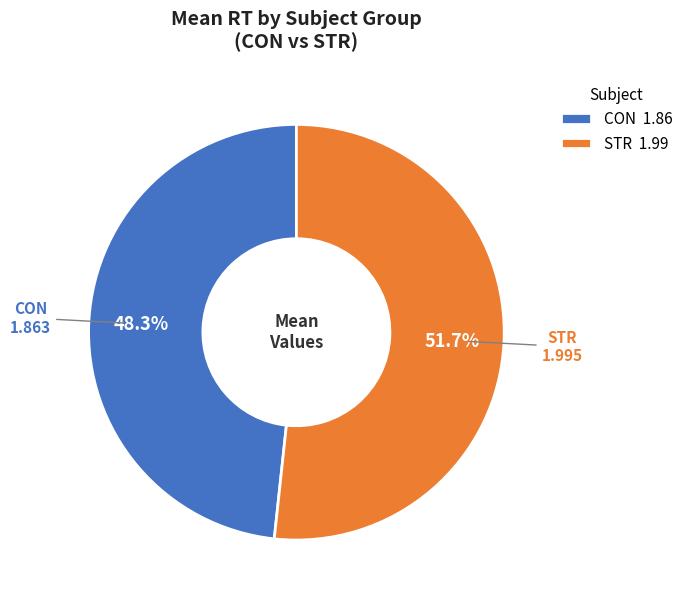

Rank the categories by value from lowest to highest.

CON, STR